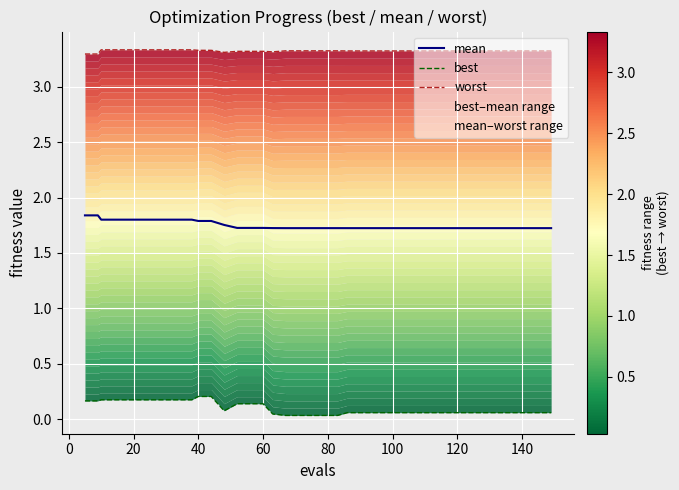

What is the average value of the best series?

0.1